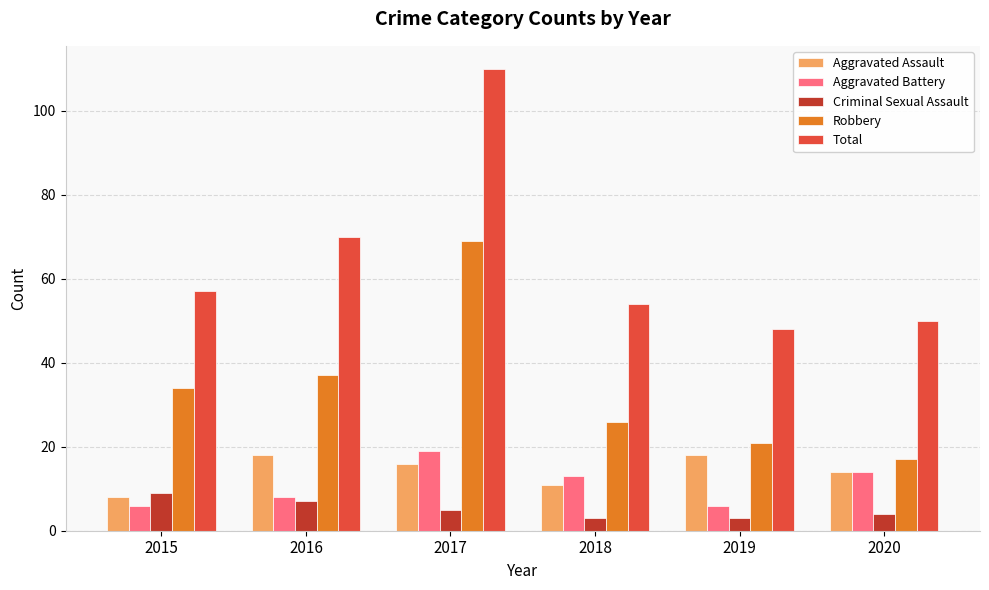

At which category is the sum across all series the highest?

2017